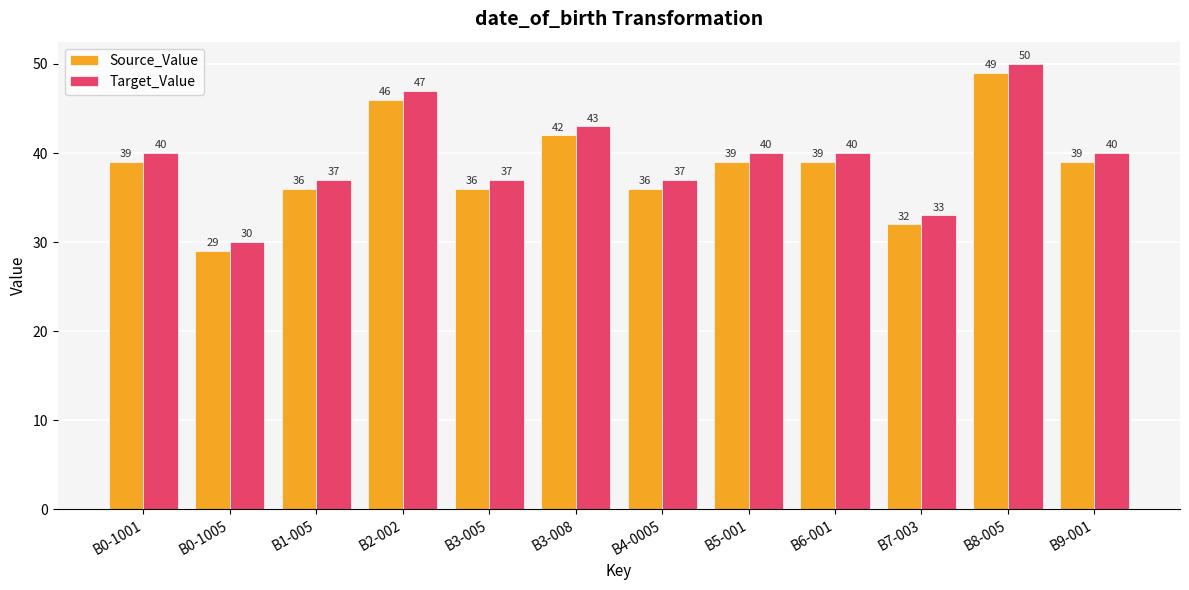

How many Target_Value values are between 37 and 43?

8